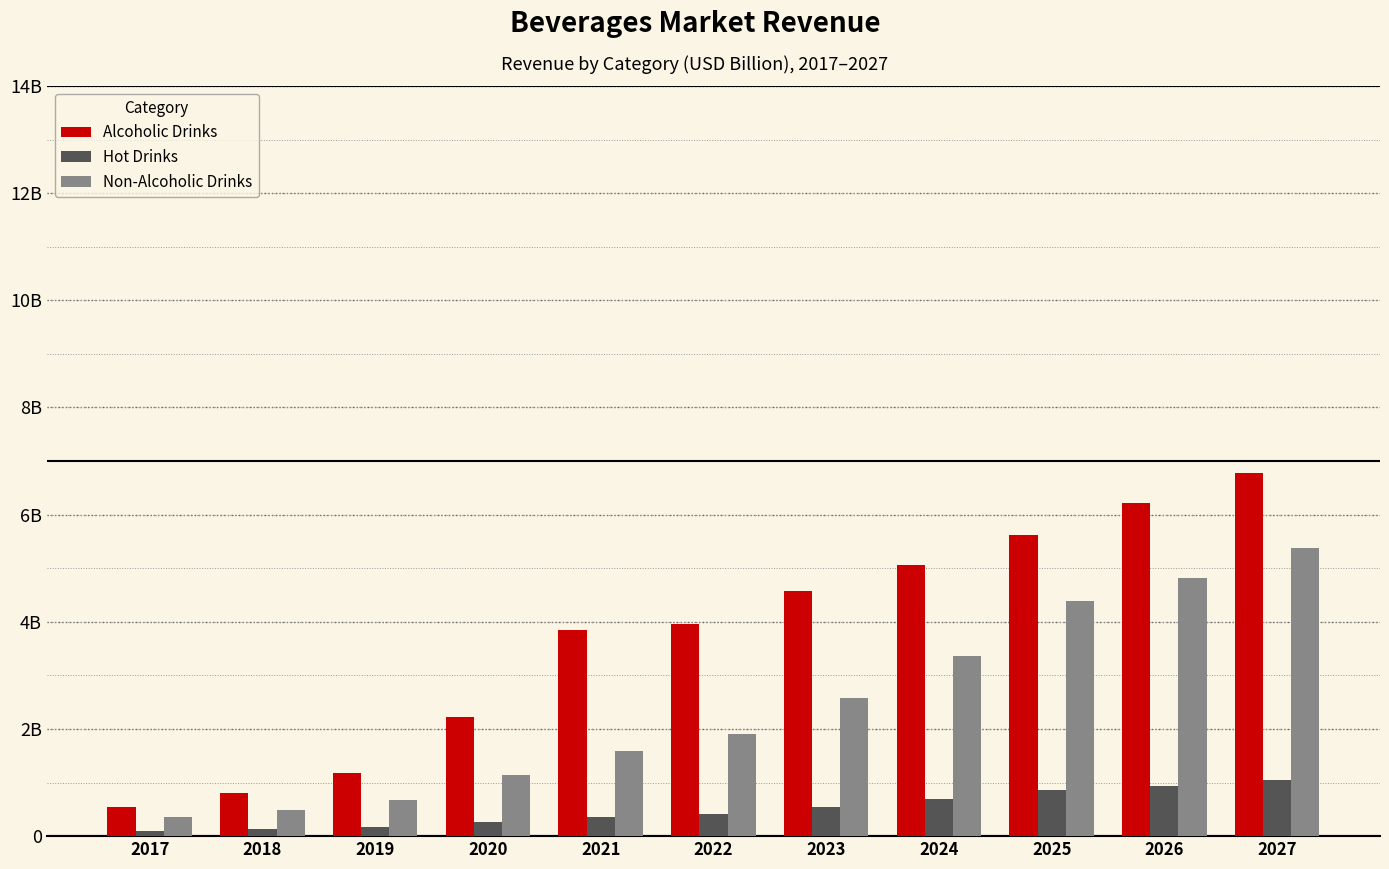

What is the difference between the maximum and minimum values in the Non-Alcoholic Drinks series?

5.0